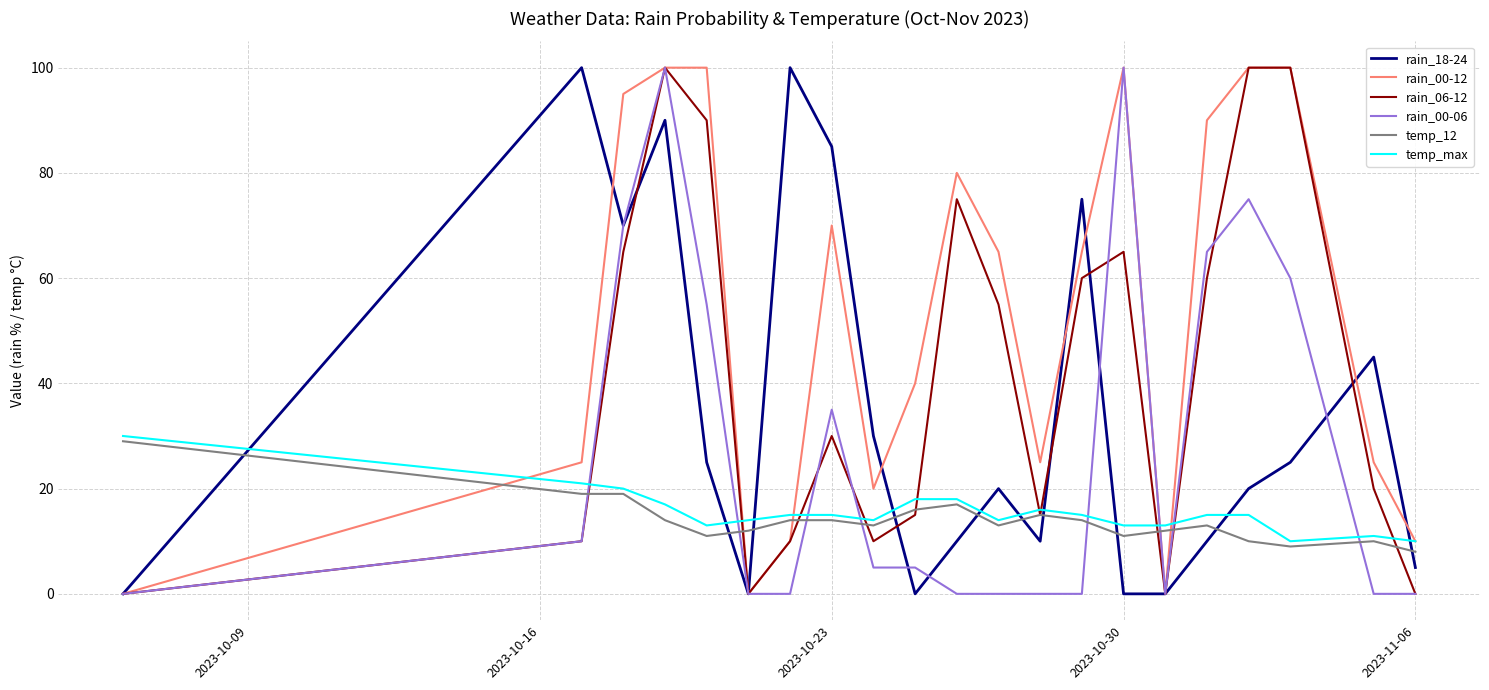

Does the chart display data point markers on the line(s)?

No